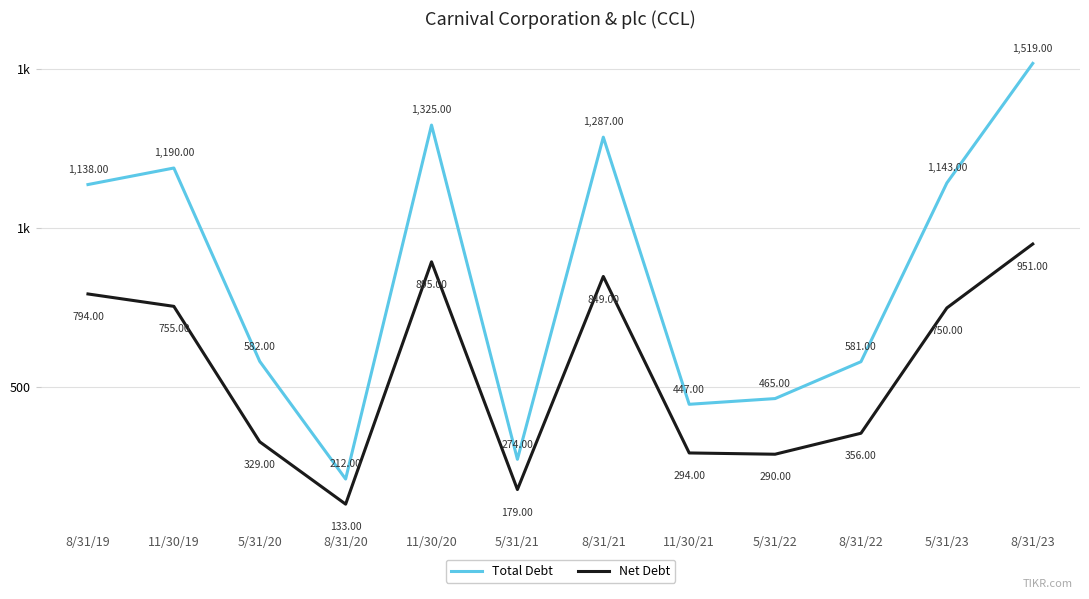

What are all the series names shown in the legend?

Total Debt, Net Debt